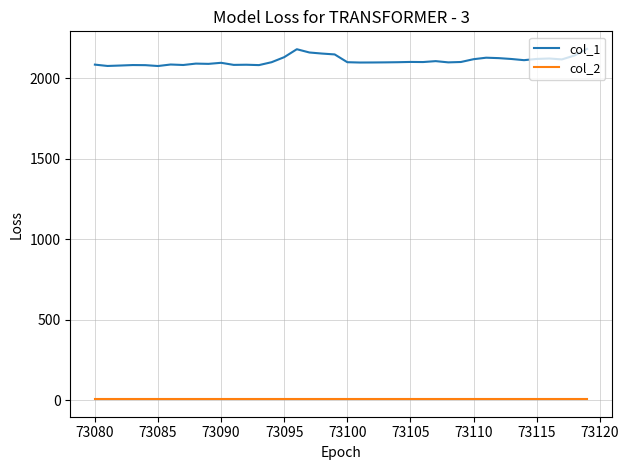

Rank the series by their maximum value, from highest to lowest.

col_1, col_2